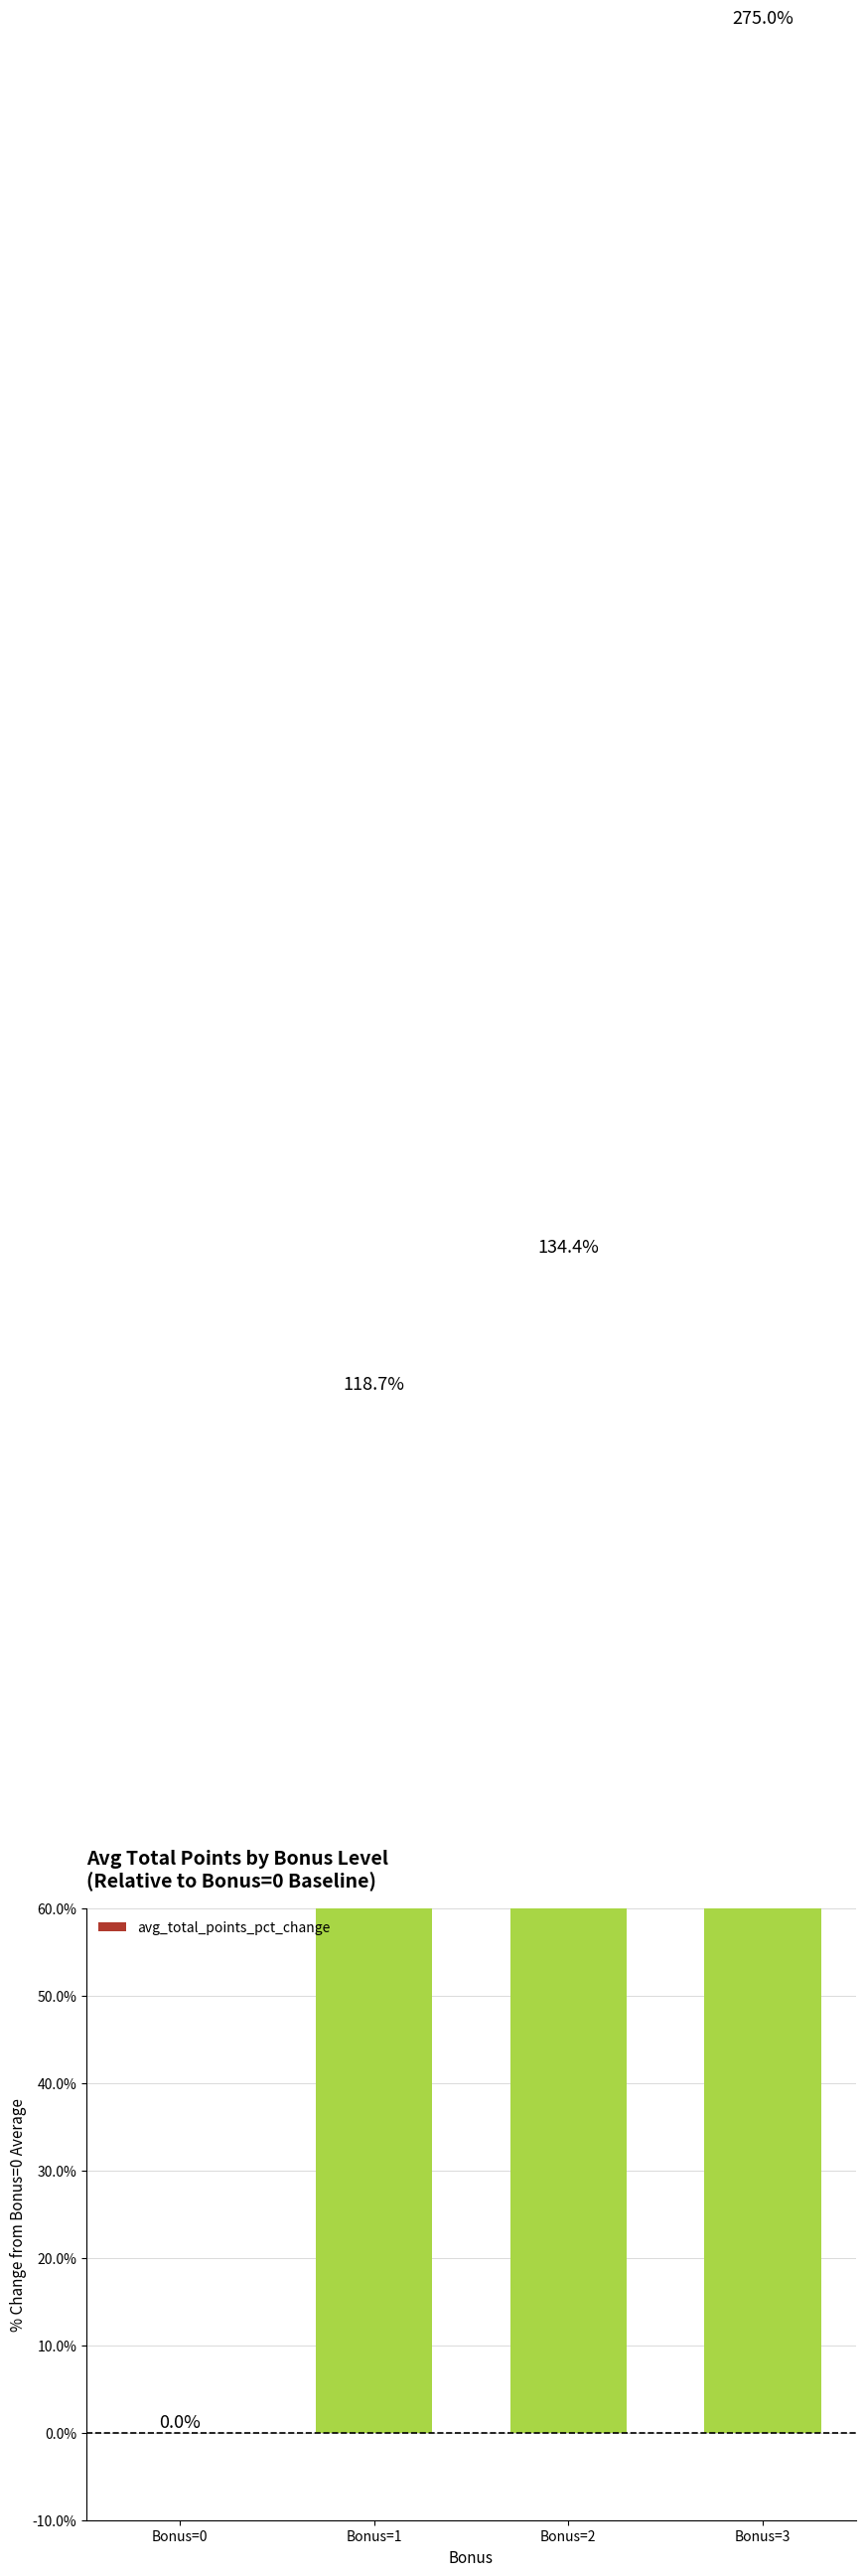

What is the ratio of the value at Bonus=3 to the value at Bonus=1?

2.3